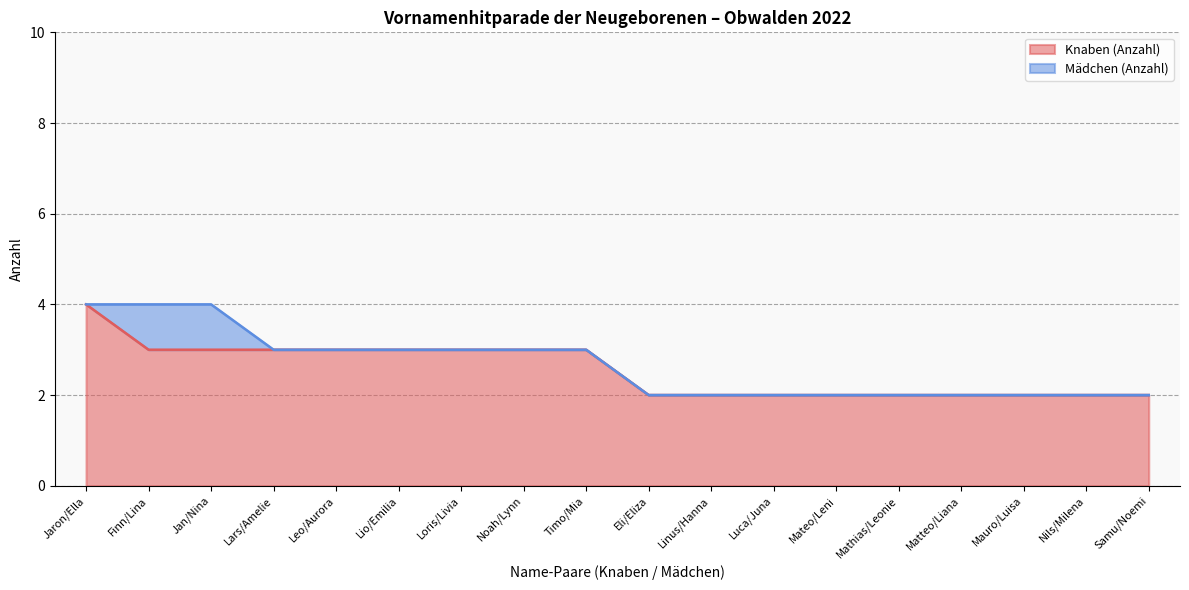

True or false: Mädchen (Anzahl) has more than 1 interior local peaks.

False